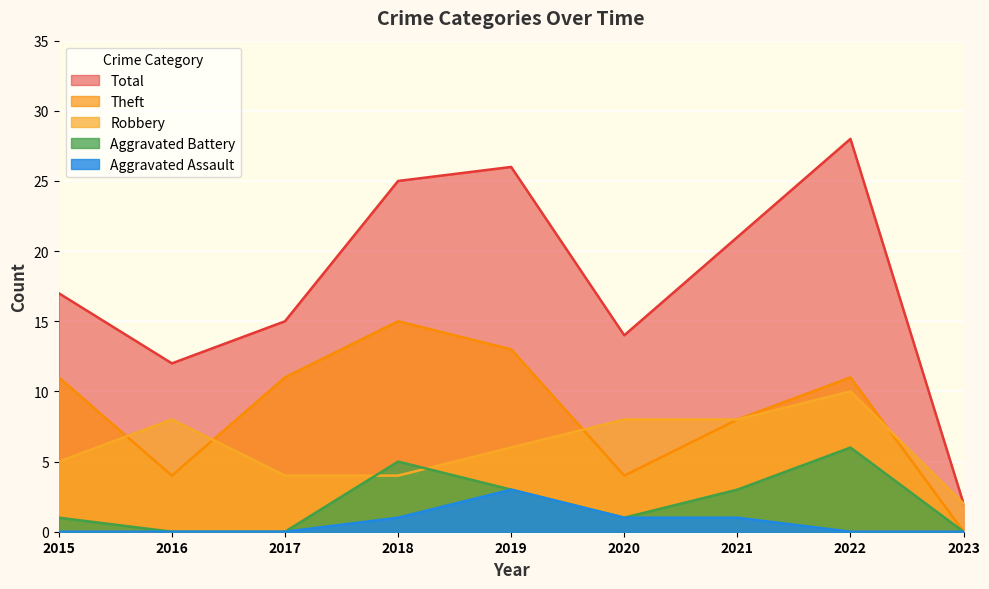

Which series has the widest spread of values?

Total